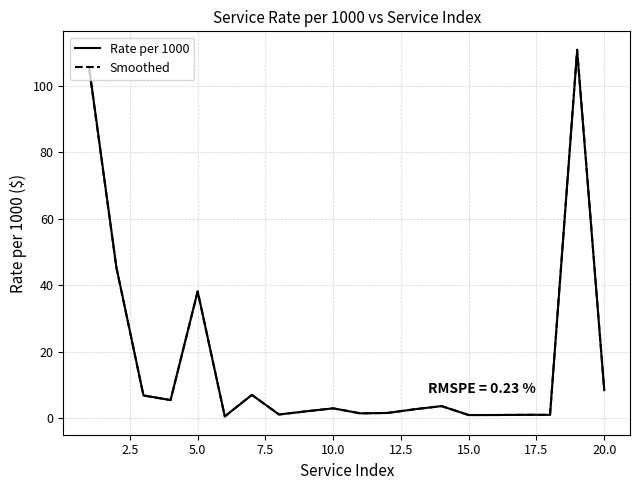

Which series has the largest range (max minus min)?

Smoothed